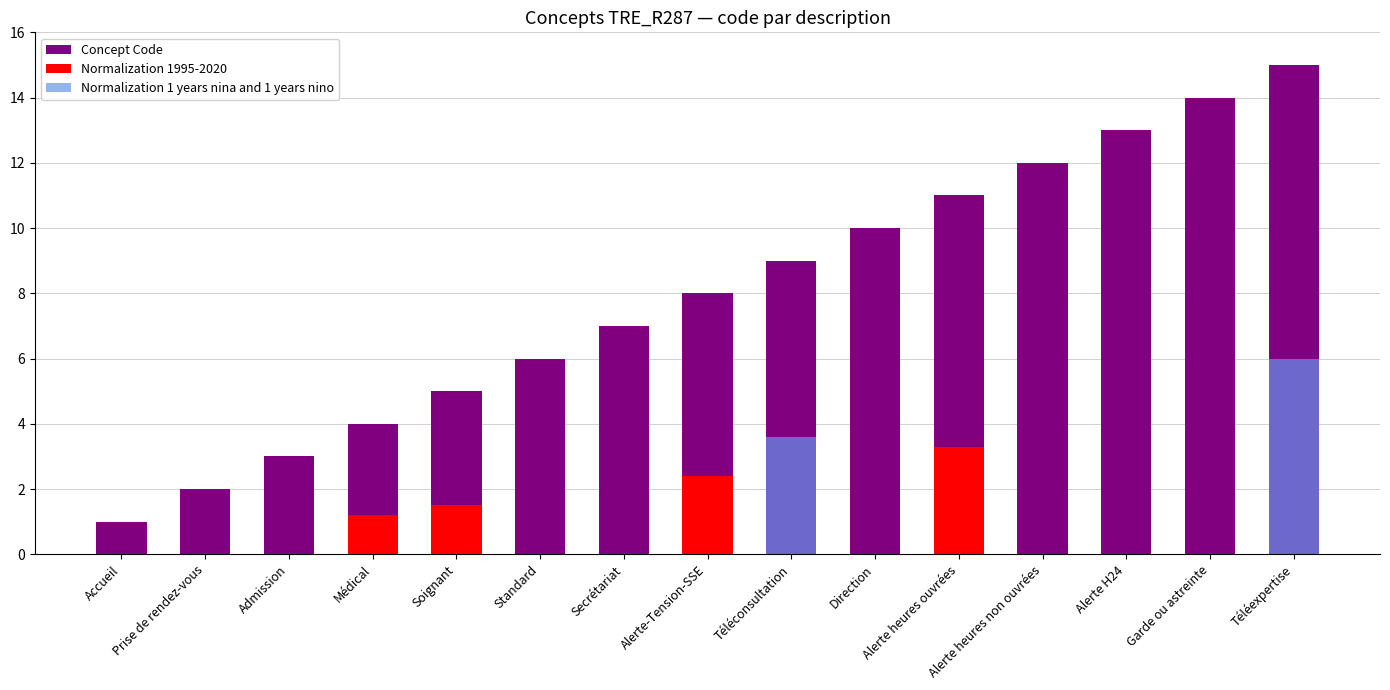

Rank the series by their maximum value, from highest to lowest.

Concept Code, Normalization 1 years nina and 1 years nino, Normalization 1995-2020